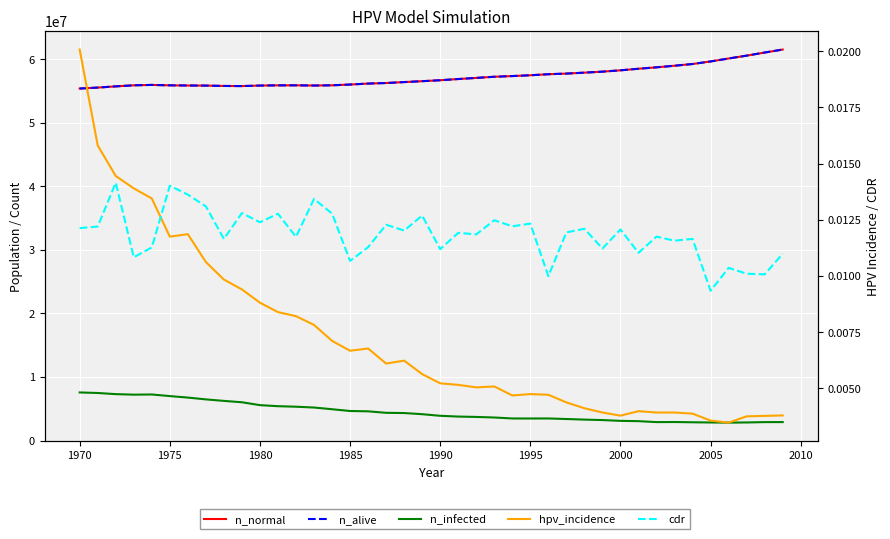

Which series has the widest spread of values?

n_normal